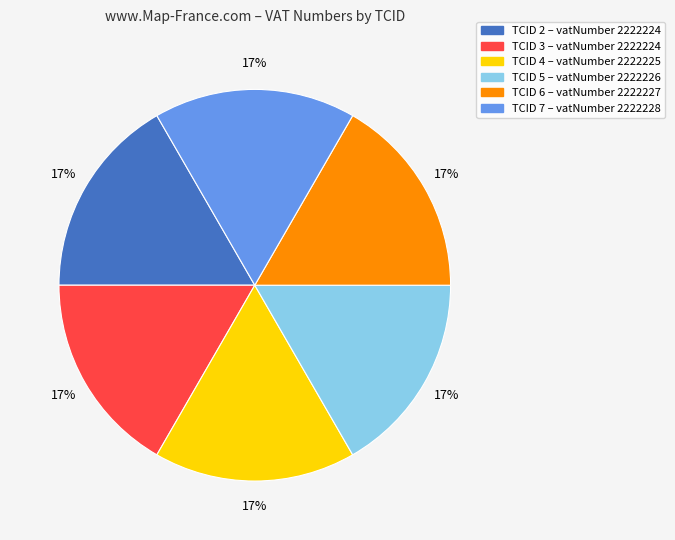

The TCID 3 slice represents 17% of the pie. True or false?

True